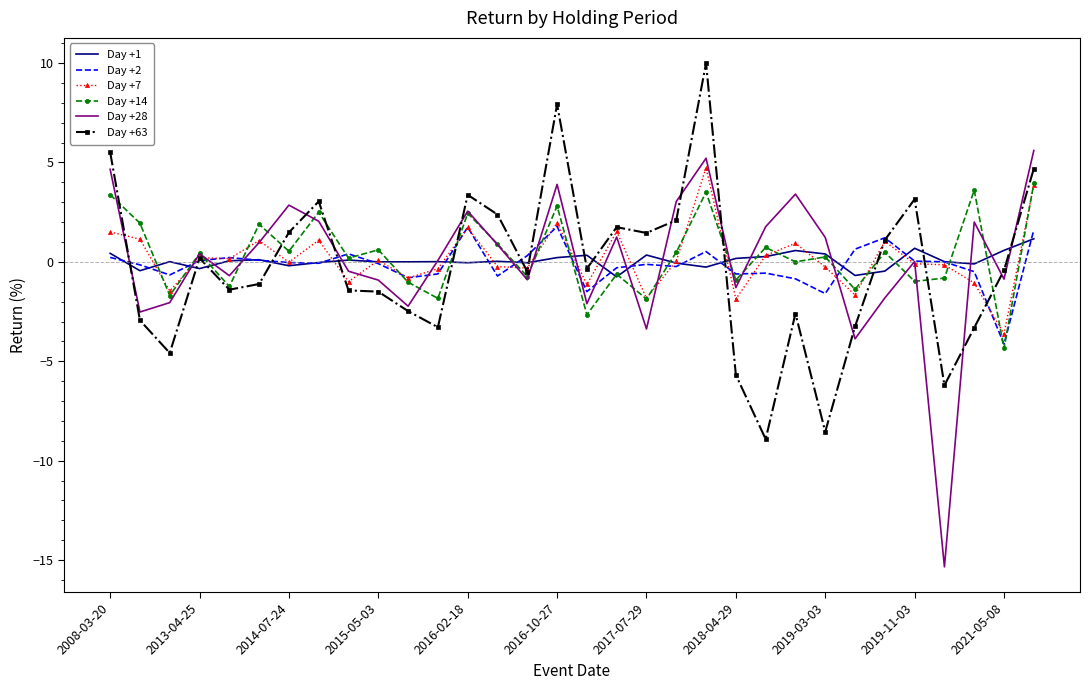

What is the minimum value for Day +7?

-3.6